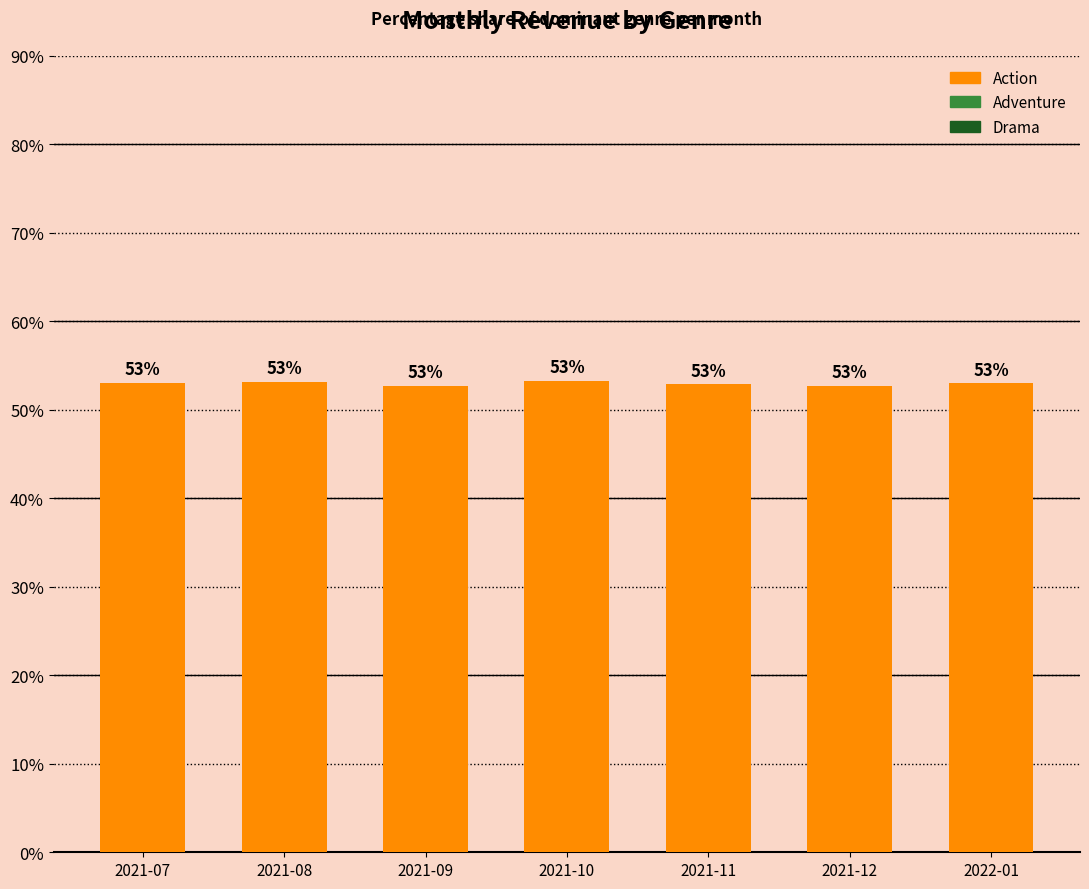

What is the value of the 7th bar from the left?

53.0